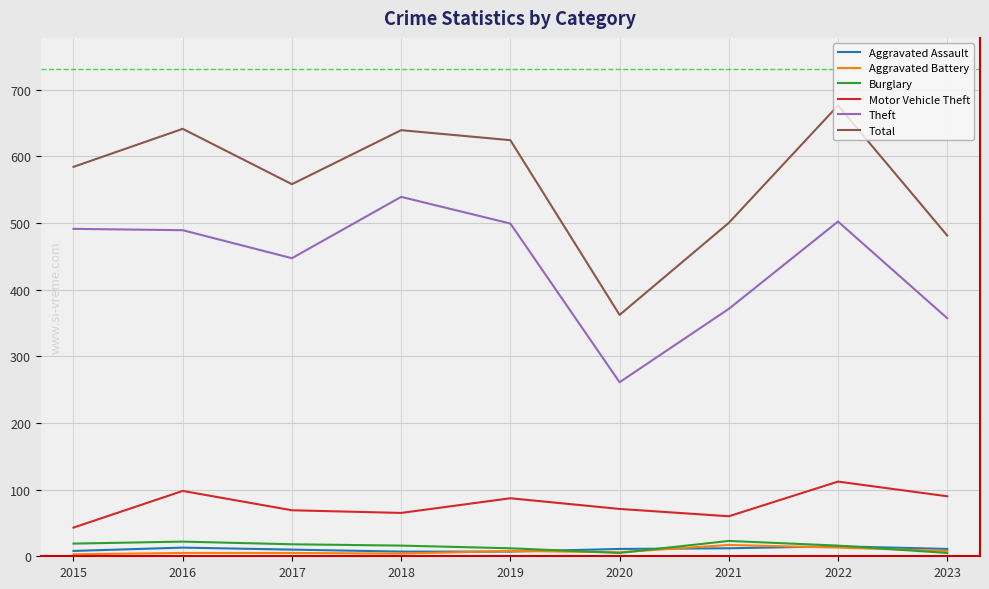

True or false: Total and Aggravated Assault cross at least once.

False